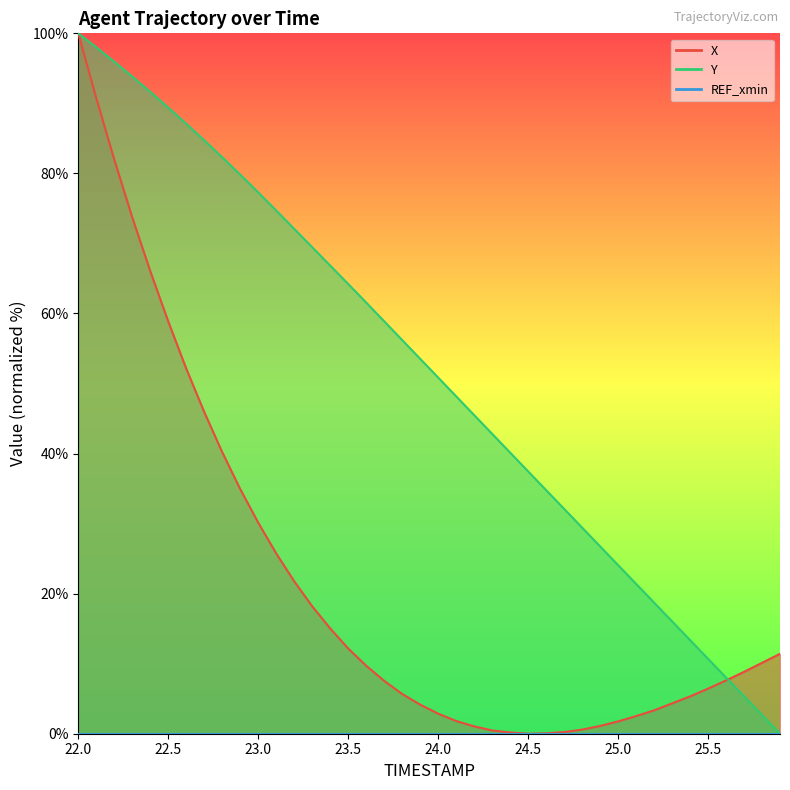

What is the difference between the maximum and minimum values in the Y series?

100.0